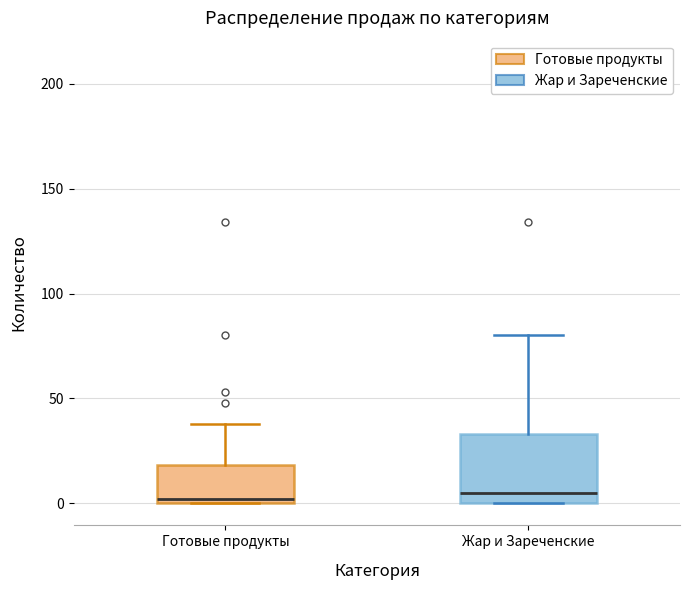

Where is the upper edge of the box for Готовые продукты on the y-axis? The values are not printed on the chart, so give them approximately, as read against the axis.

20